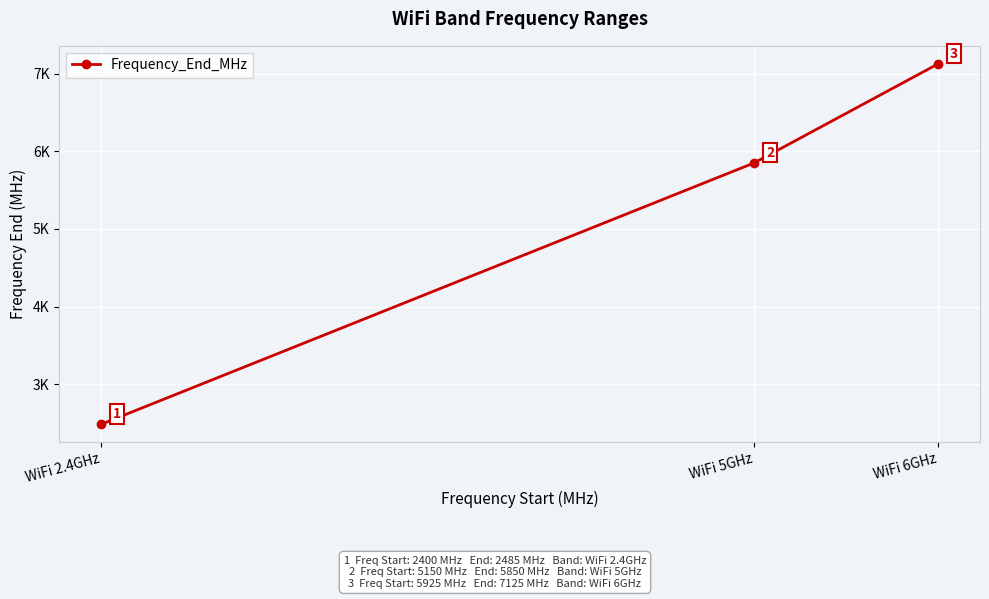

Is this an area chart (filled region under the line)?

No